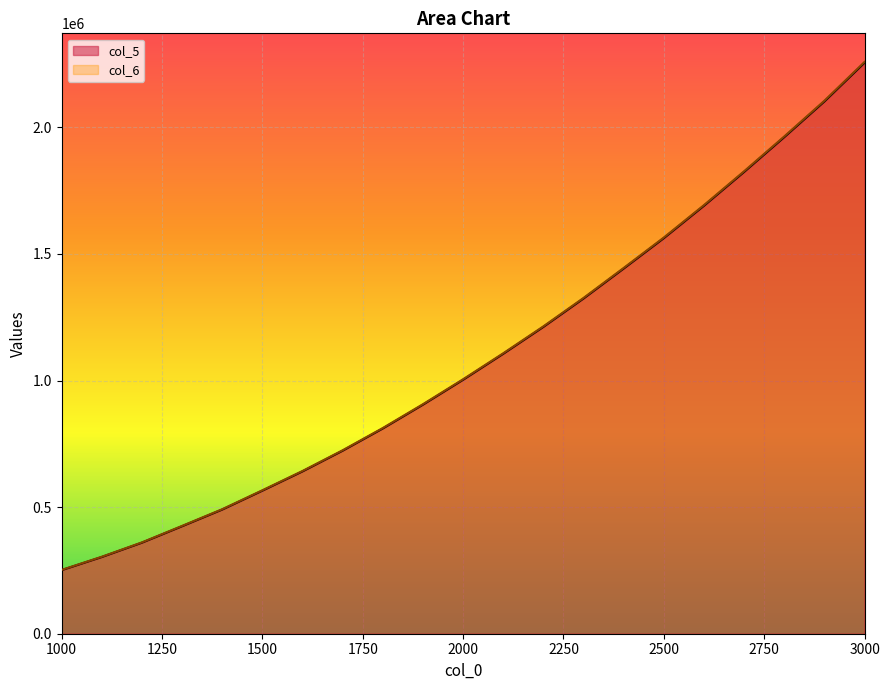

What is the average value of the col_5 series?

1093063.5